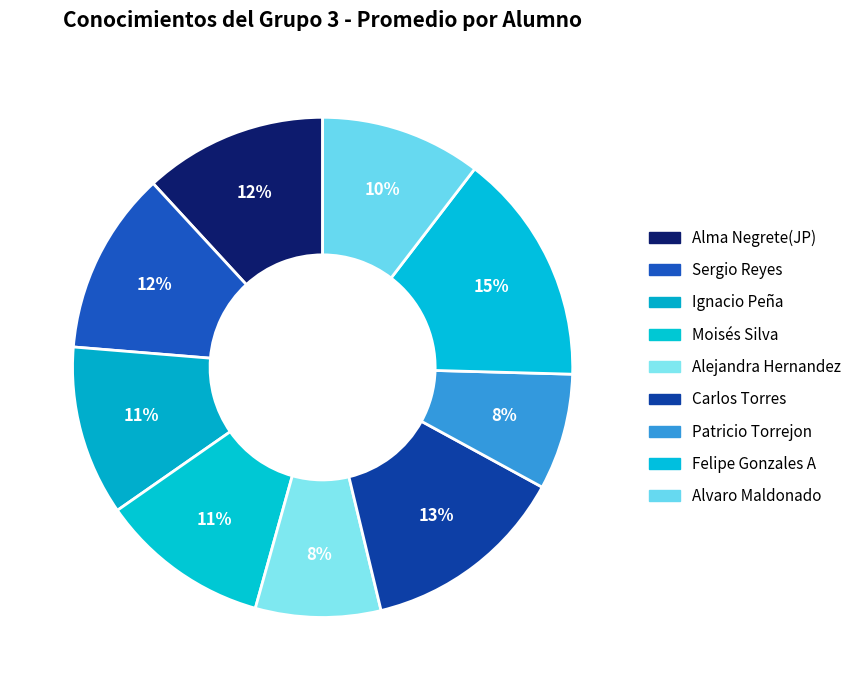

Count the number of slices in the pie.

9